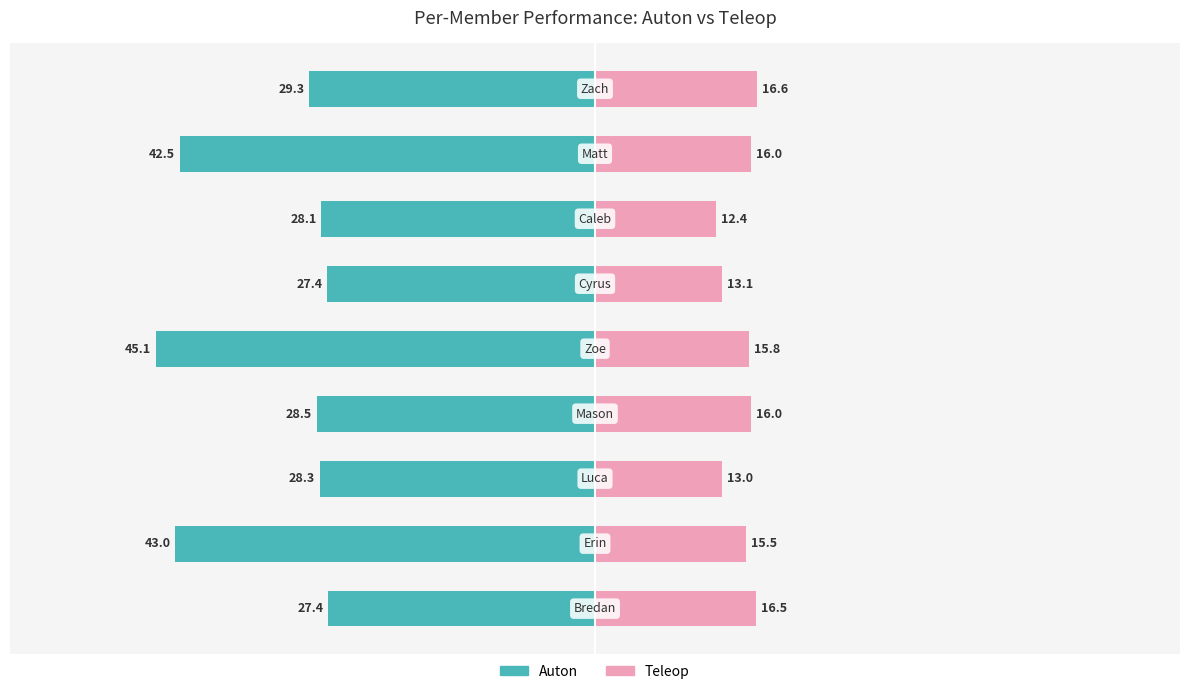

What is the sum of all Teleop values?

135.1